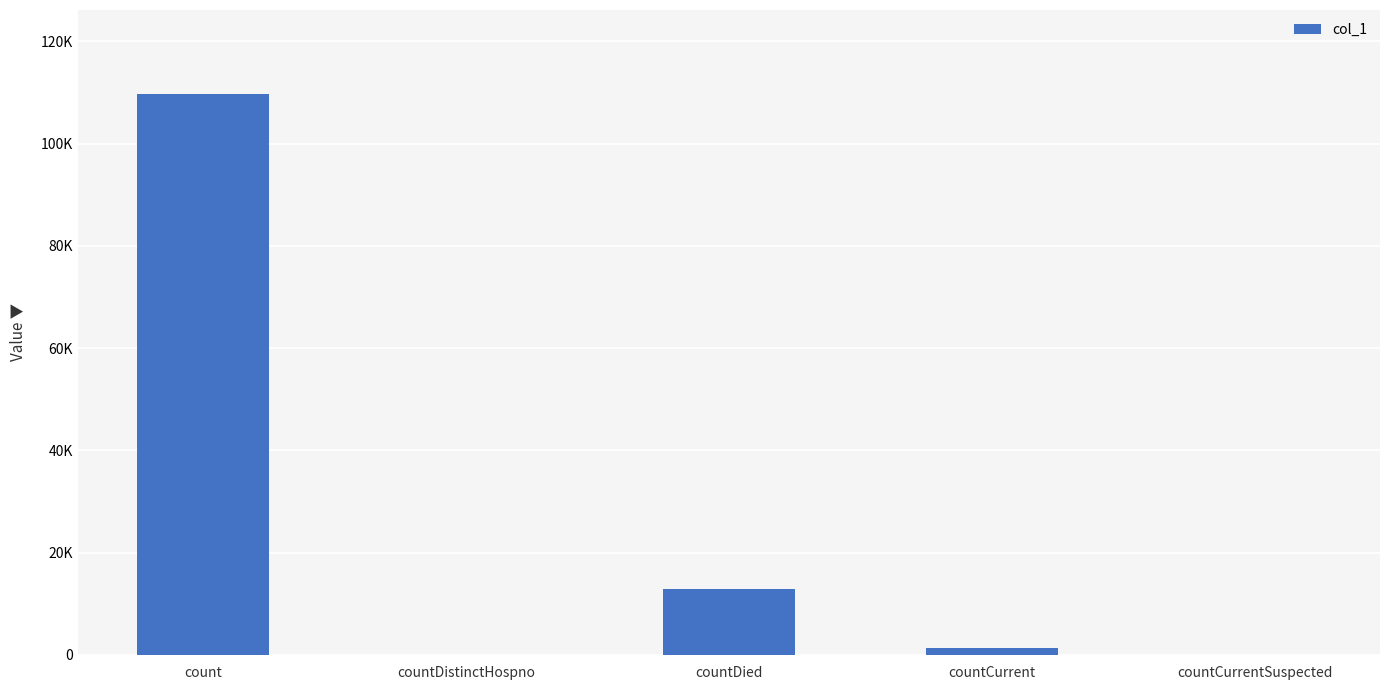

True or false: the data shows 1250 at countCurrent.

True